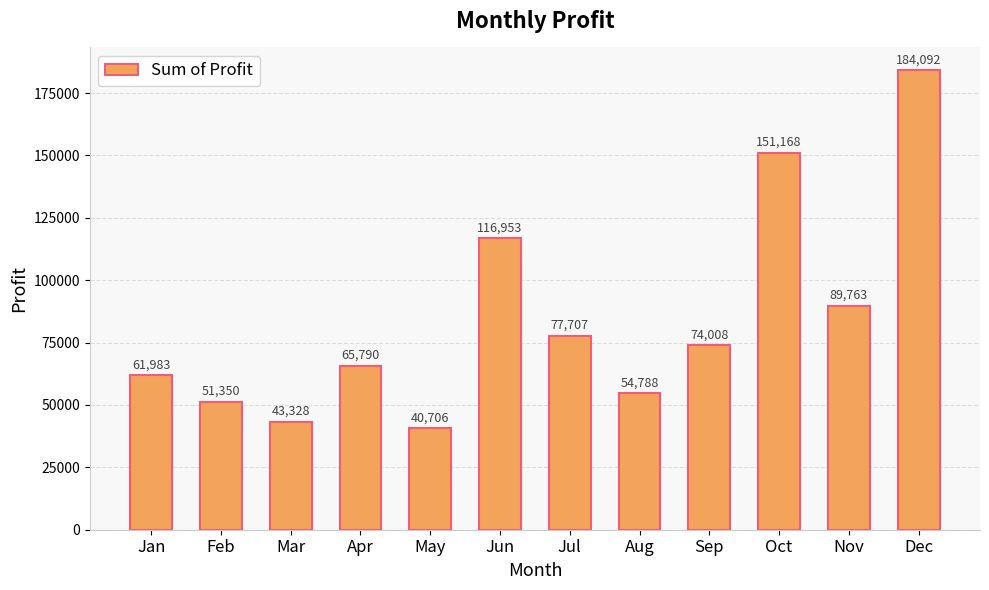

Is it true that the value at Sep is 74008.2?

True